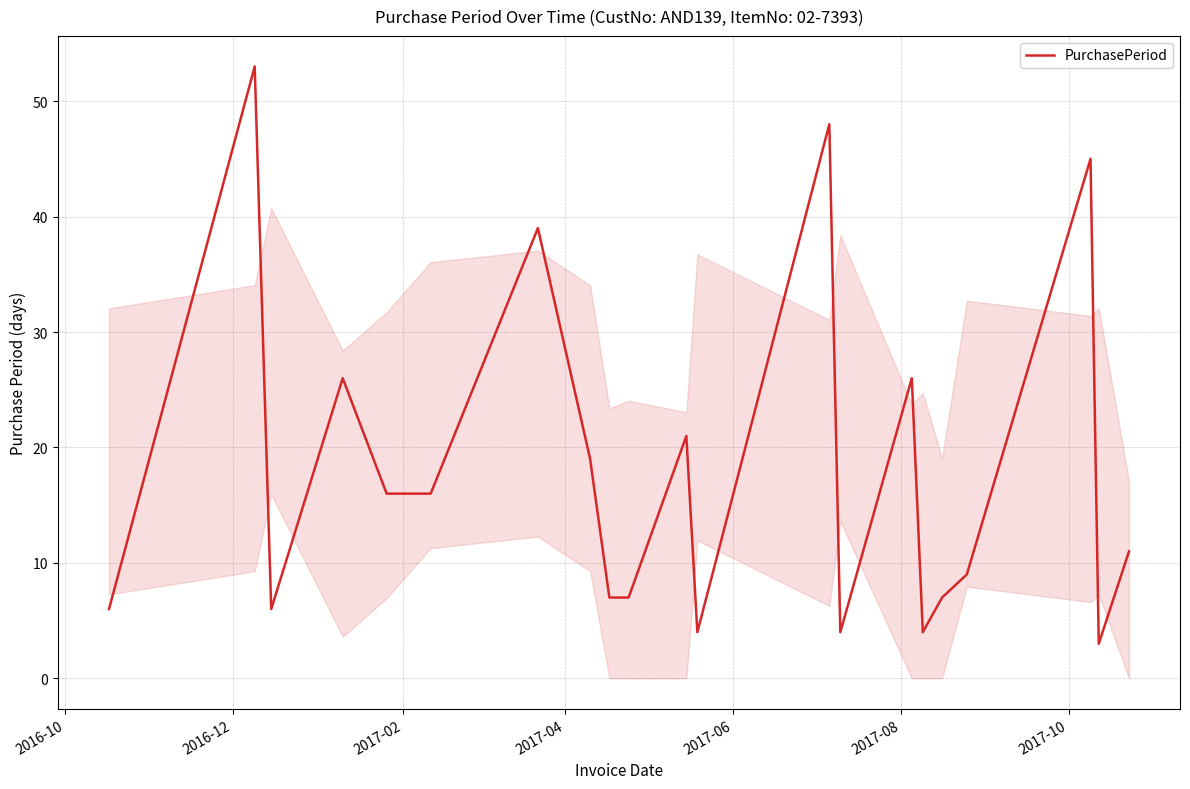

What is the difference between the maximum and minimum values?

50